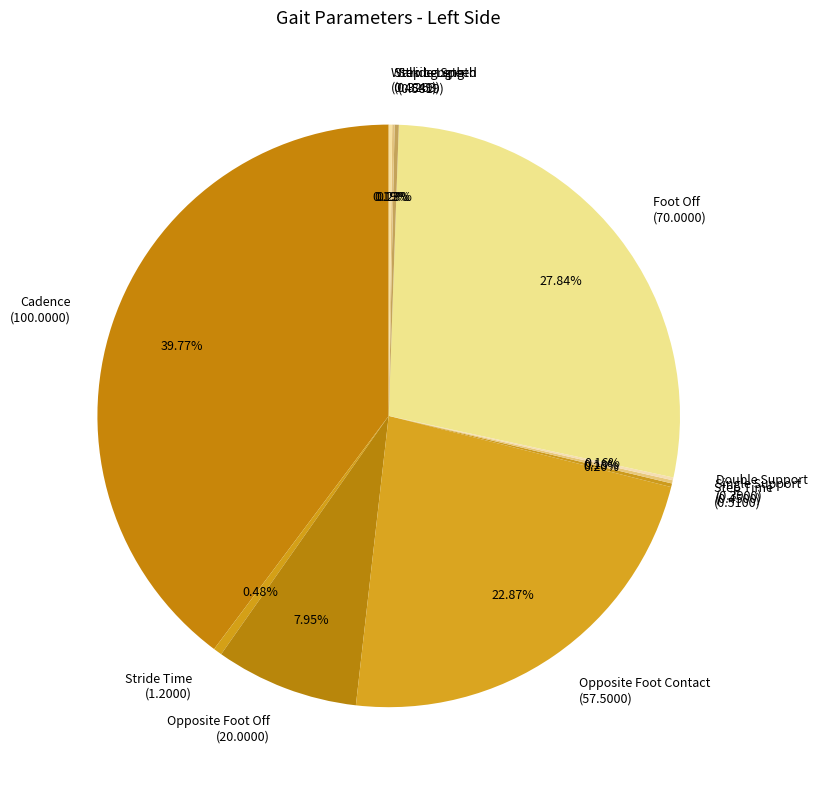

What is the largest slice in the pie chart?

Cadence